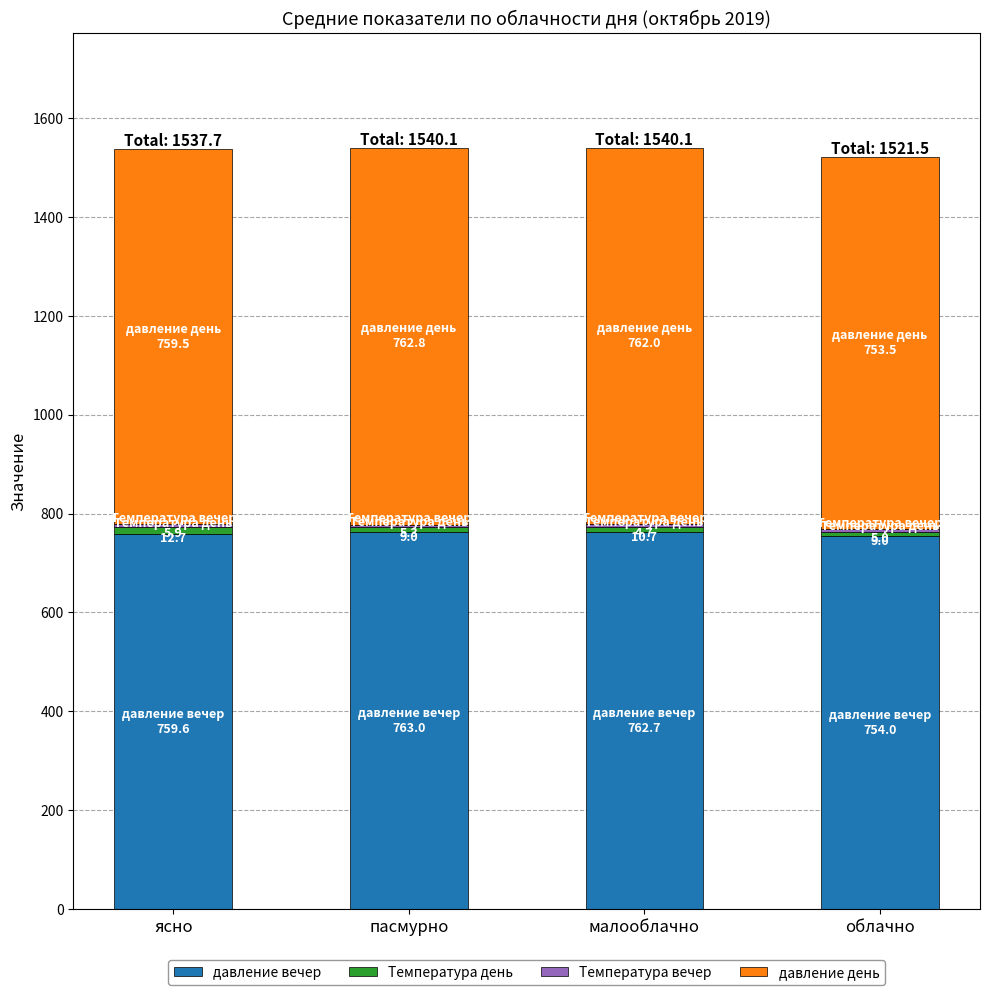

Count the number of categories in the chart.

4